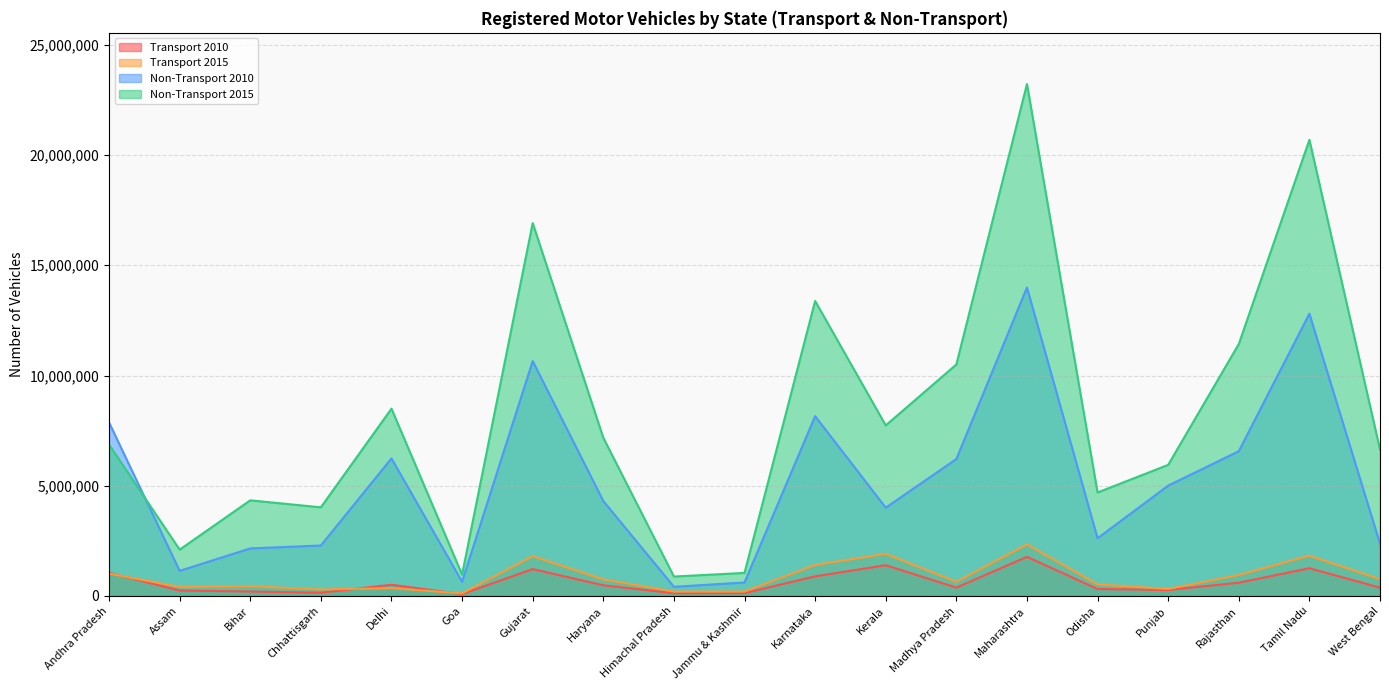

At which label is Non-Transport 2010 closest to 7204486?

Rajasthan